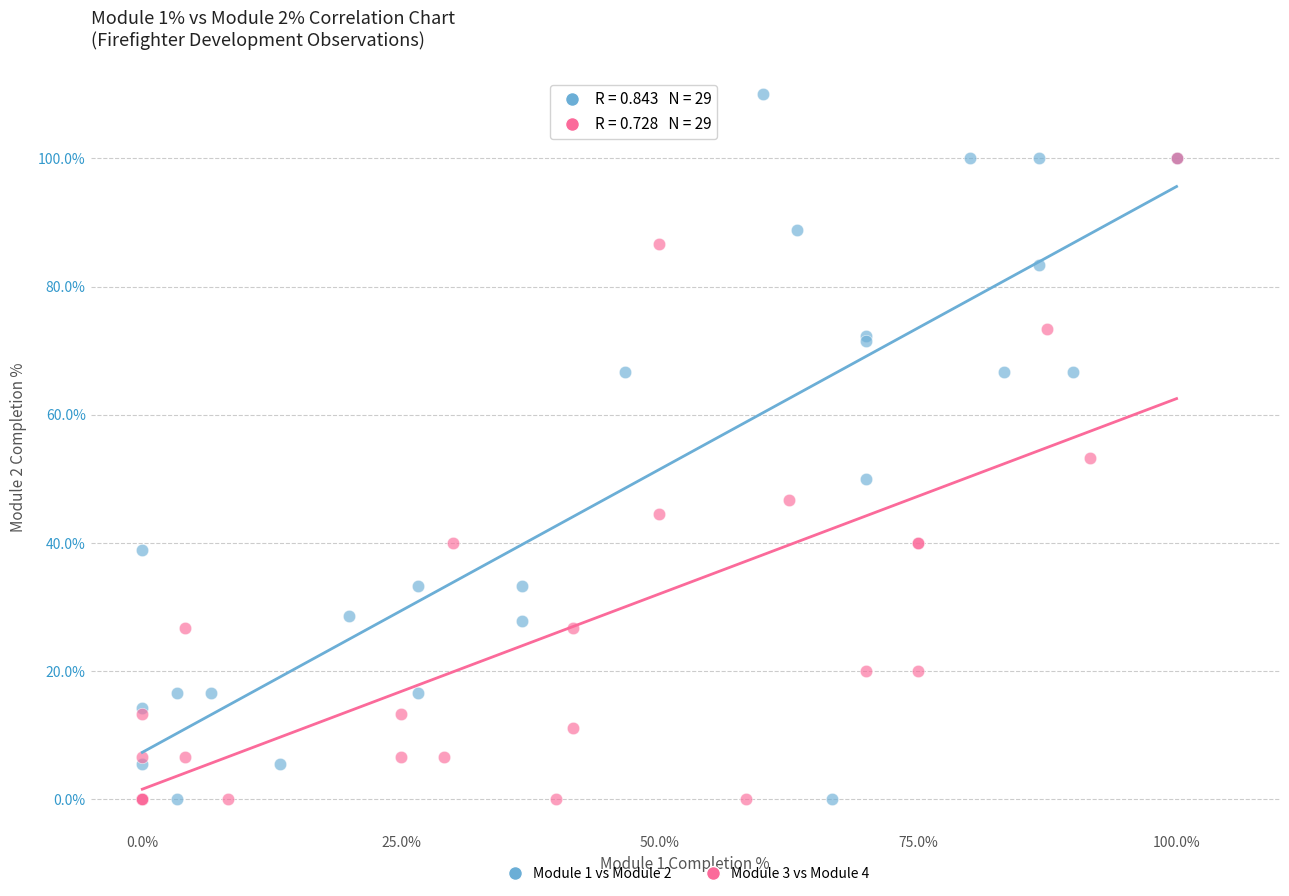

Which series reaches the maximum Y coordinate?

Module 1 vs Module 2